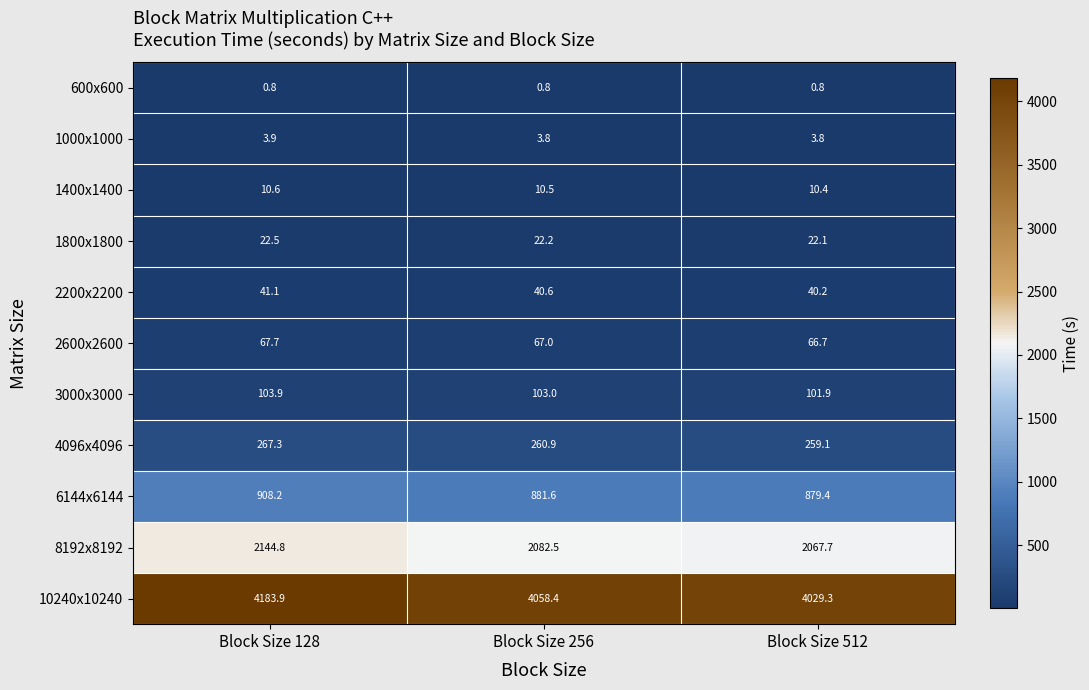

Which series has the largest range (max minus min)?

10240x10240